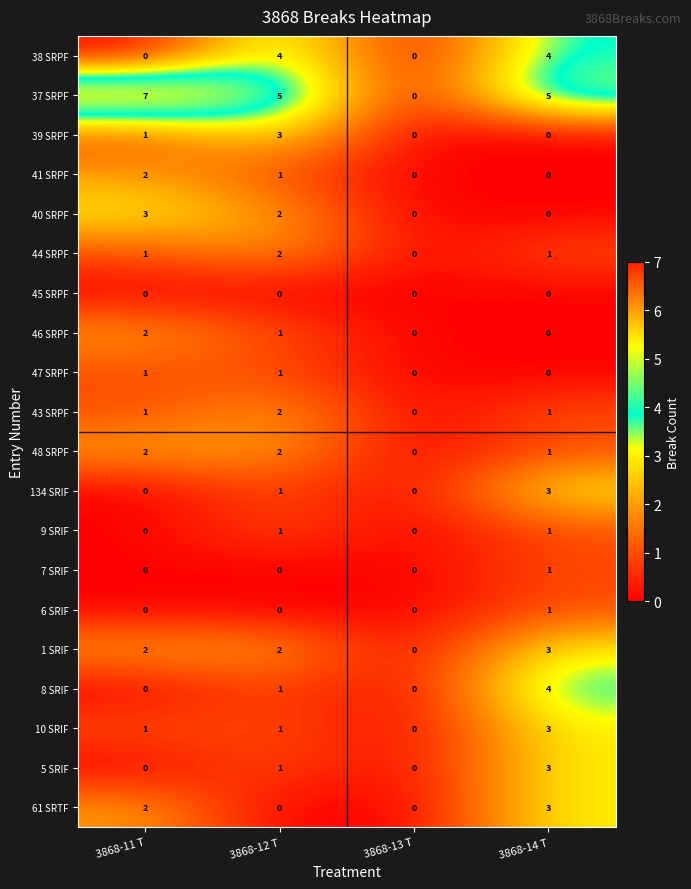

Which series has the largest range (max minus min)?

37 SRPF